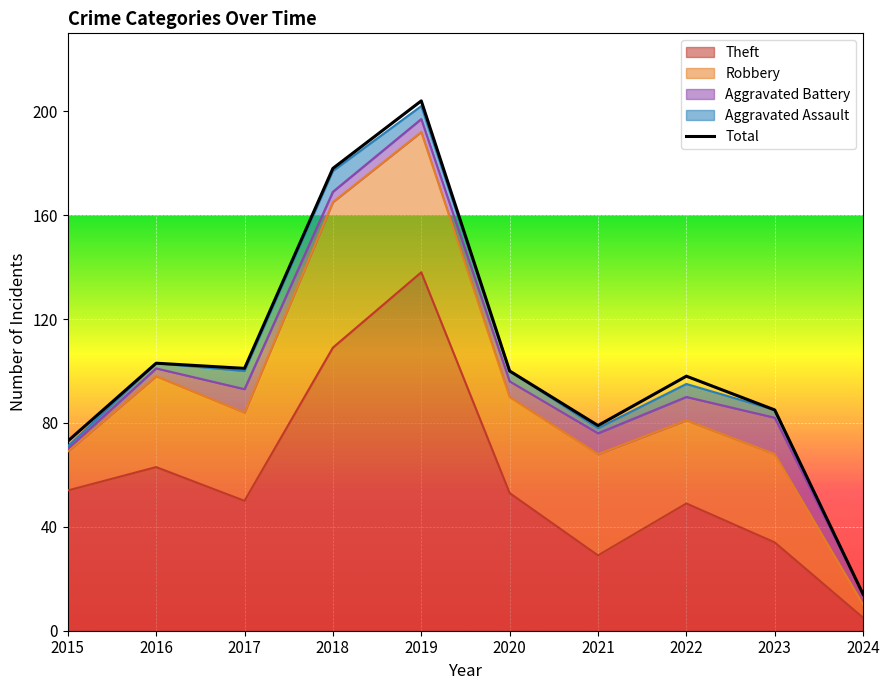

What is the difference between the second highest and minimum values?

164